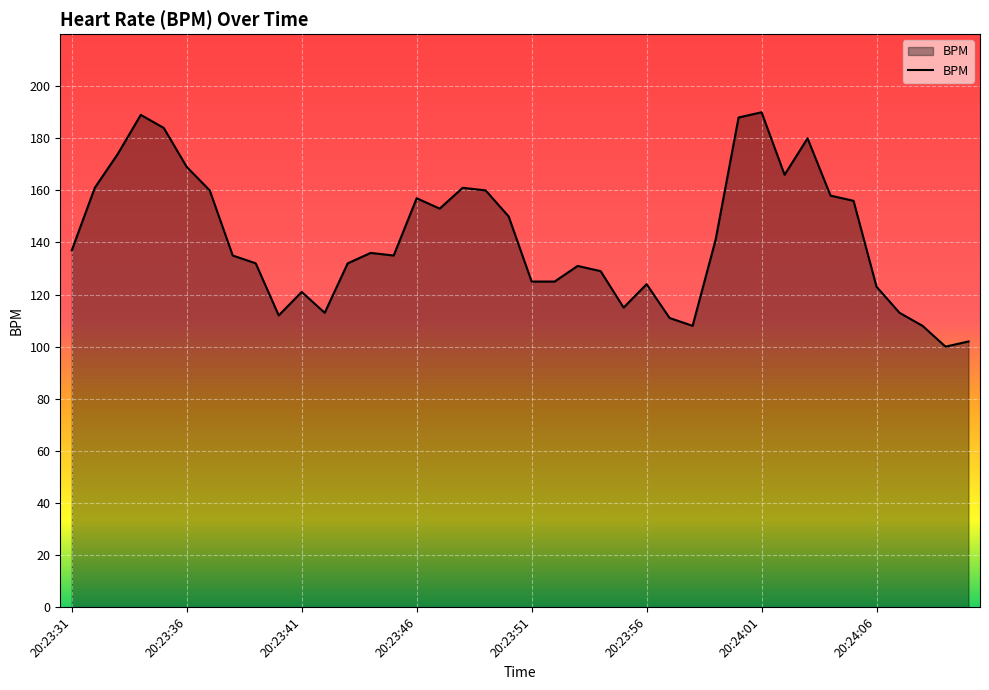

What is the greatest value displayed?

190